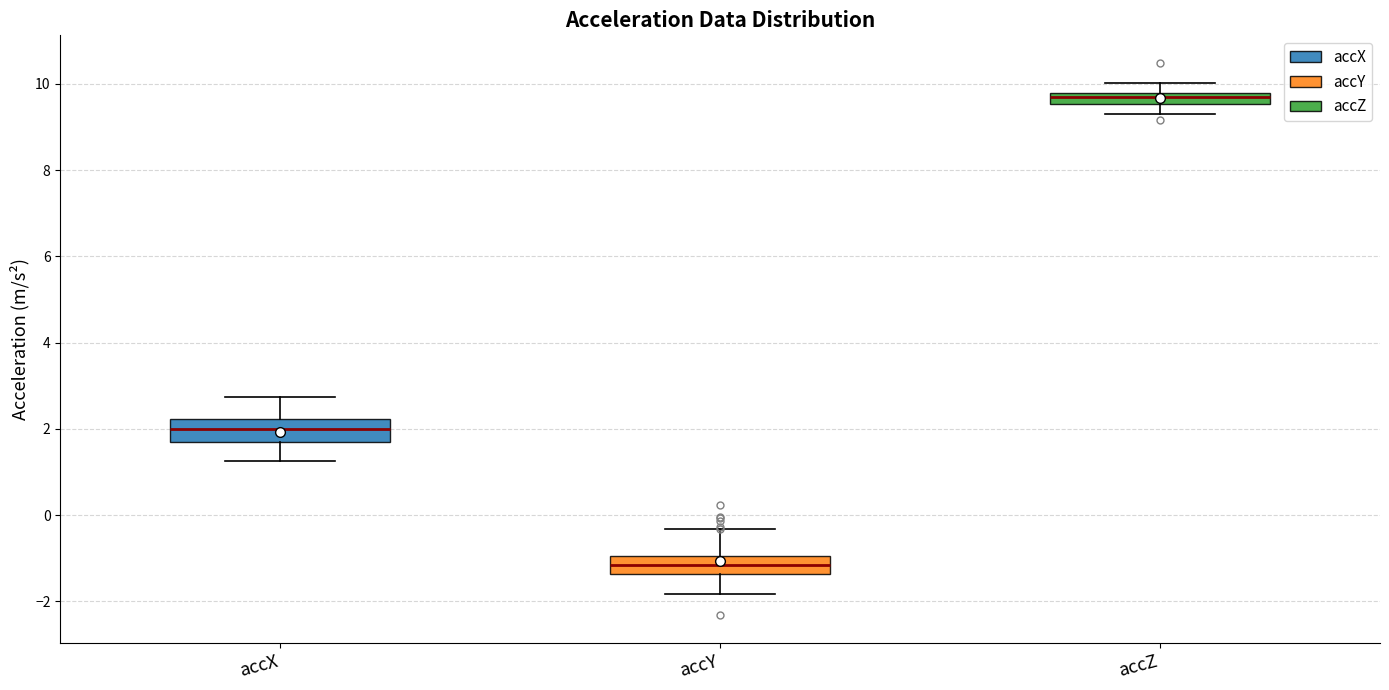

Which box has the lowest median line?

accY